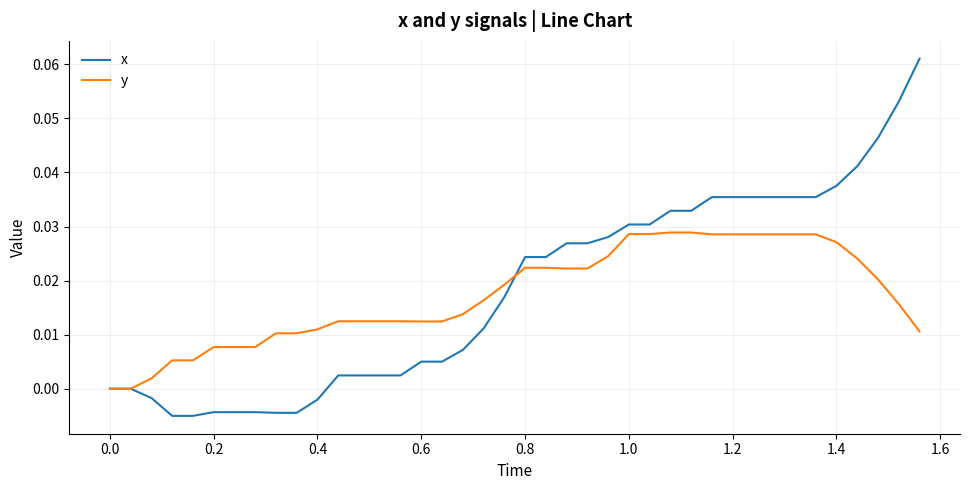

Rank the series by their maximum value, from lowest to highest.

y, x